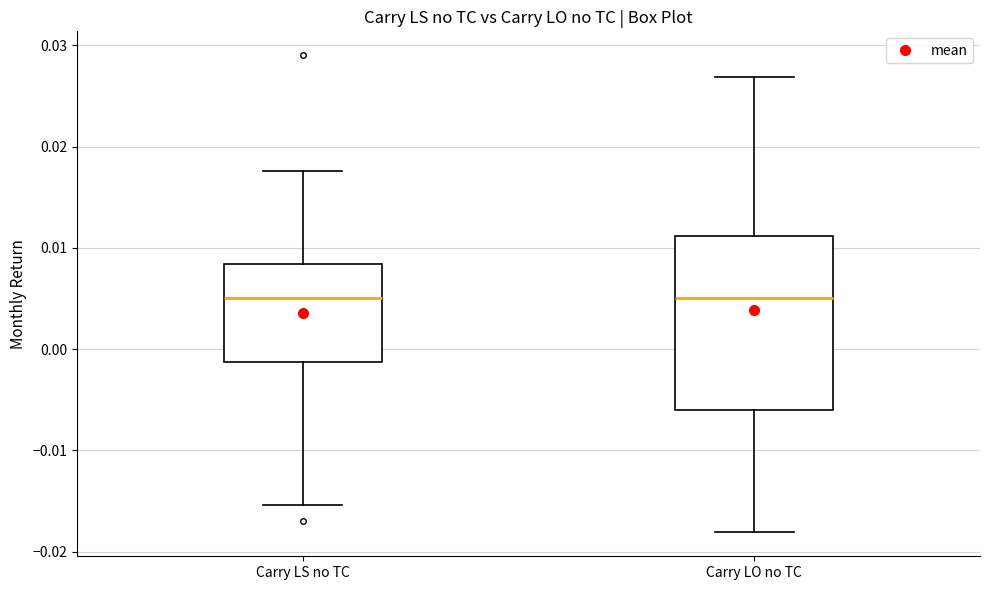

Reading left to right, transcribe this box plot: for each box, give where its median line is, the range the box spans, and where its two whiskers end, as read against the y-axis. The values are not printed on the chart, so give them approximately, as read against the axis.

Carry LS no TC: median 0.005, box -0.001 to 0.008, whiskers -0.015 to 0.018
Carry LO no TC: median 0.005, box -0.006 to 0.011, whiskers -0.018 to 0.027